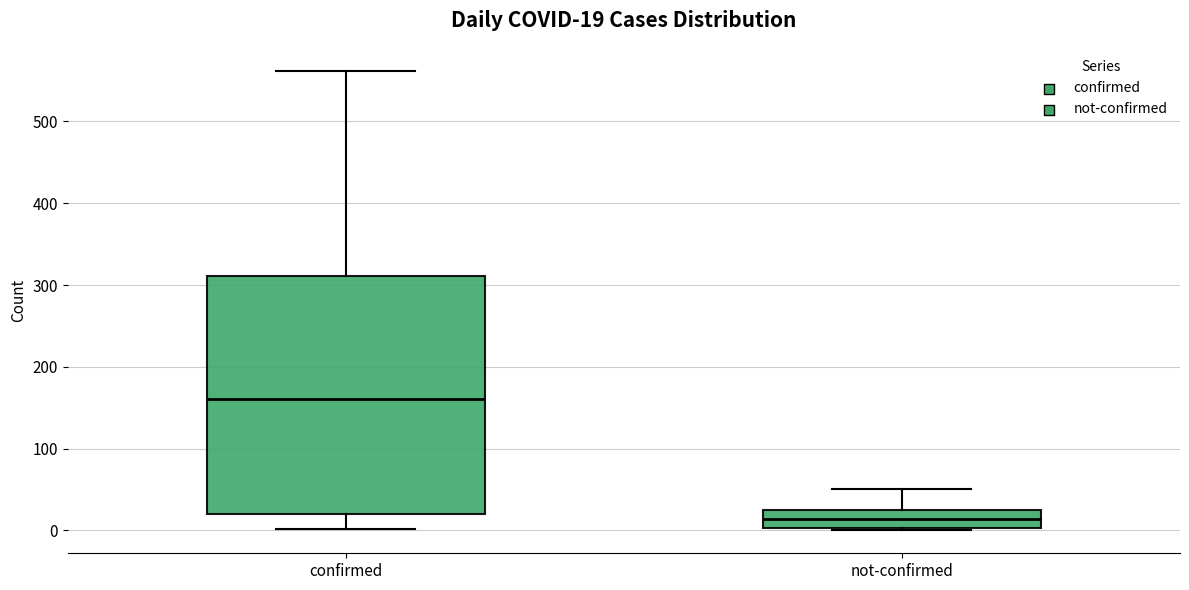

Which box's median line is the highest?

confirmed